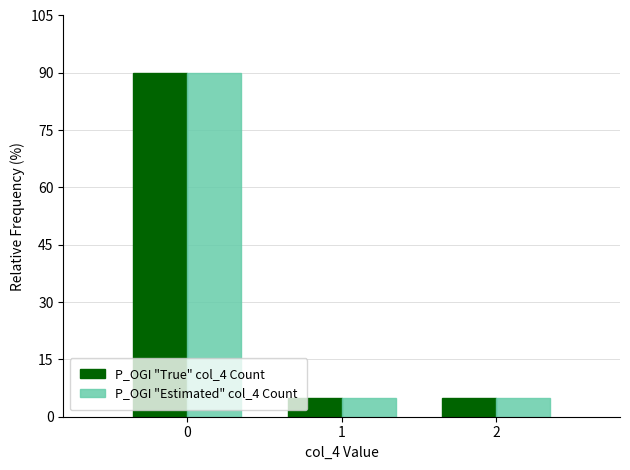

What is the average value of the P_OGI "True" col_4 Count series?

33